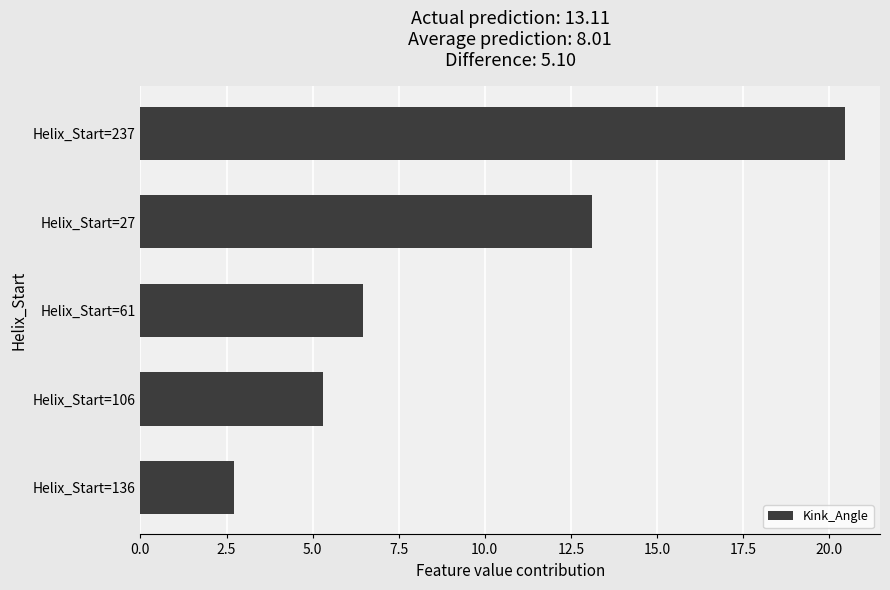

At which label is the value closest to 11?

Helix_Start=27